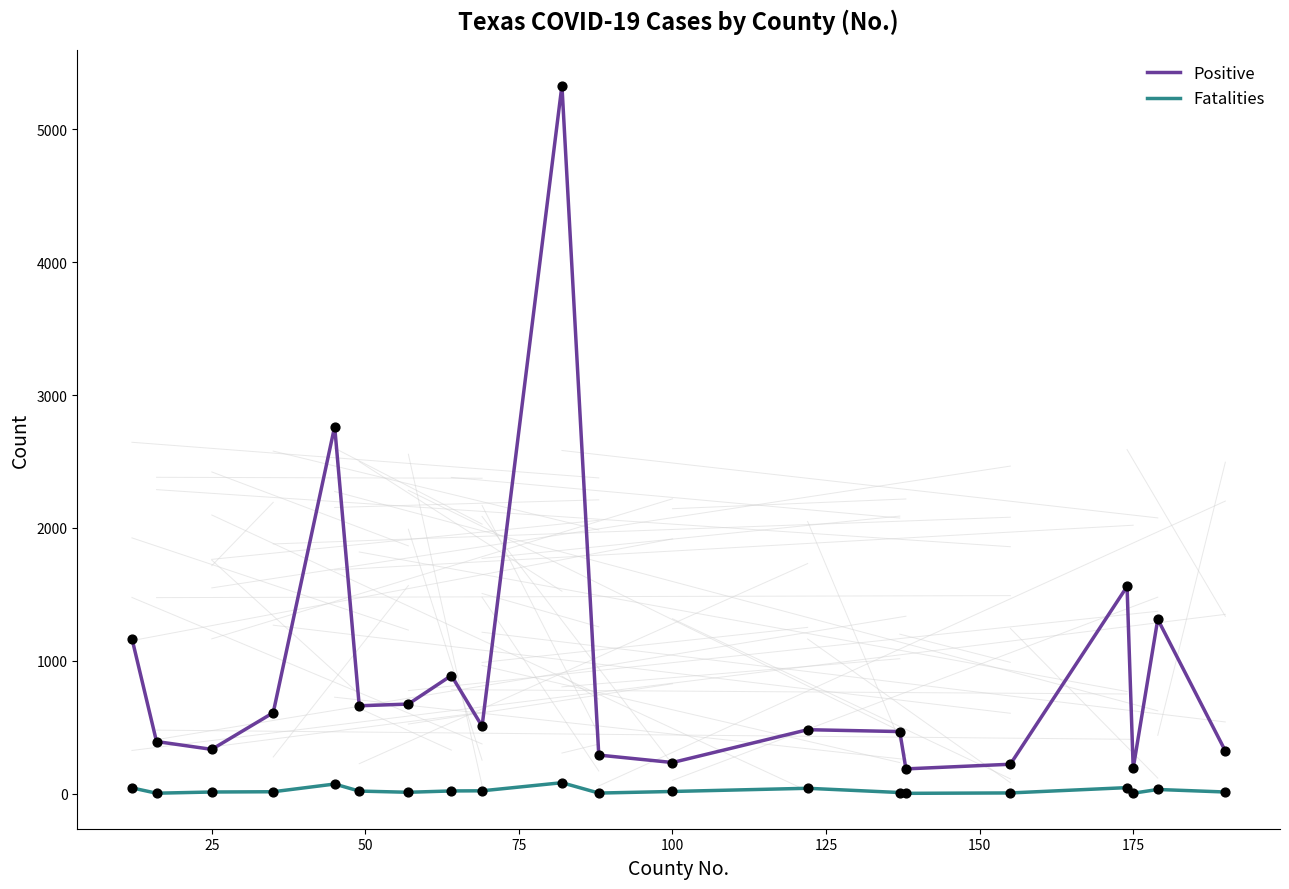

Which series has the largest range (max minus min)?

Positive